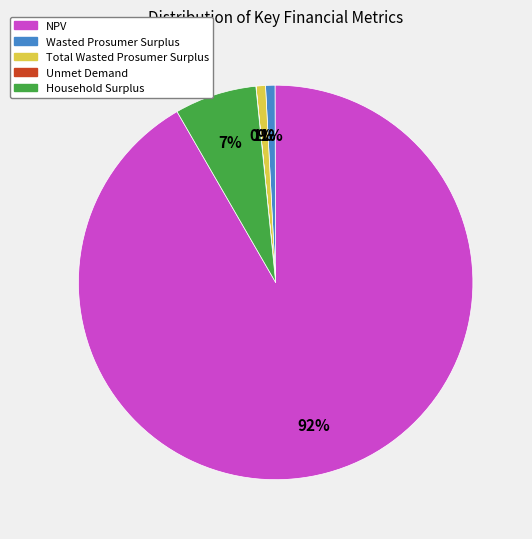

Which has a higher value, Wasted Prosumer Surplus or NPV?

NPV